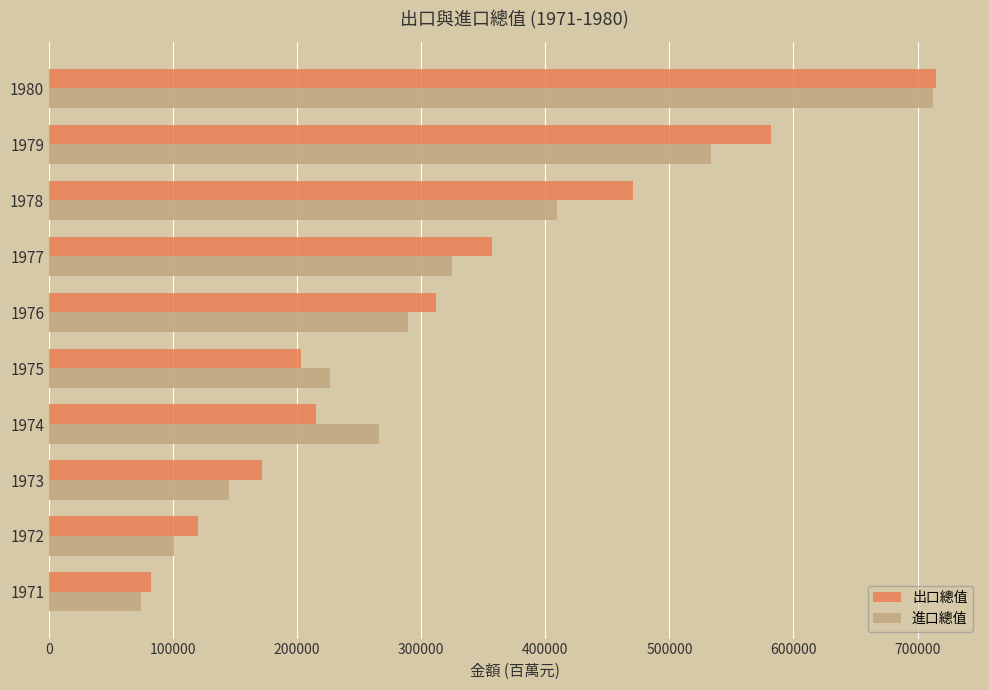

The value of 進口總值 at 1971 is 73950. True or false?

True